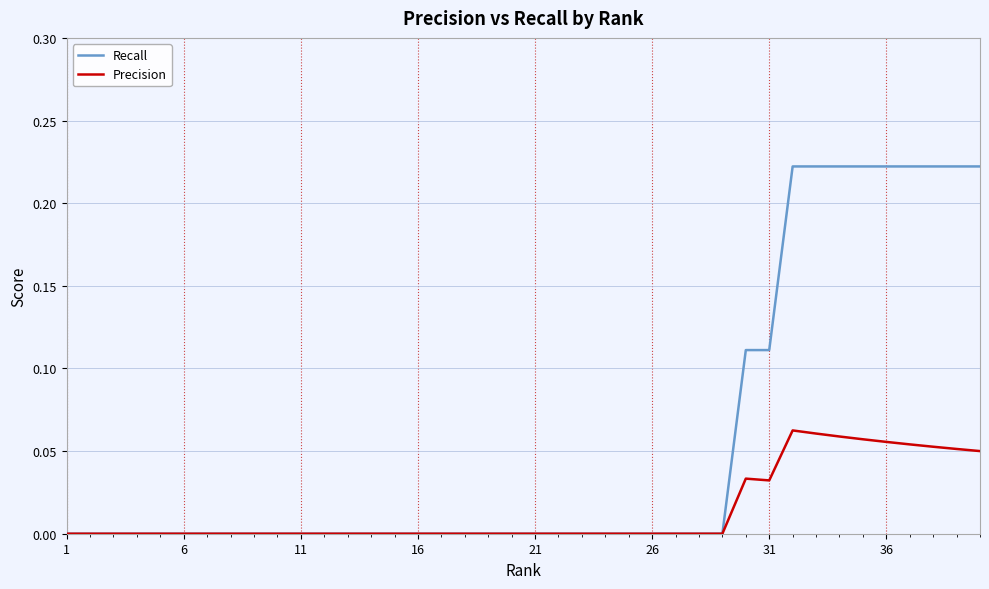

How many distinct data groups are displayed?

2